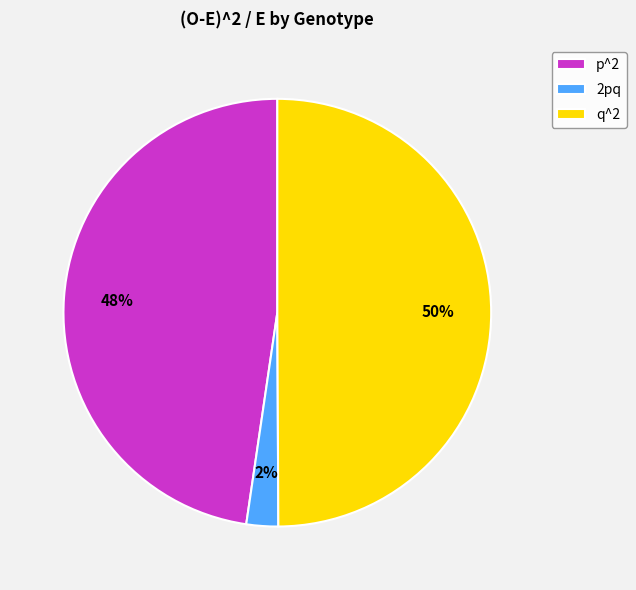

What is the ratio of the value at q^2 to the value at p^2?

1.0